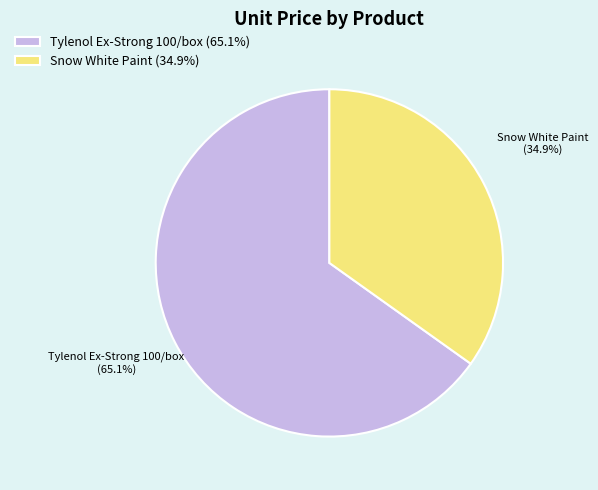

Which category has the biggest portion of the pie?

Tylenol Ex-Strong 100/box